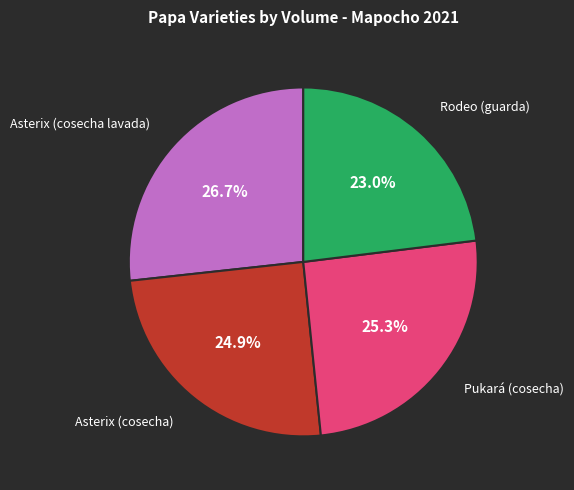

Does any single category account for the majority?

No